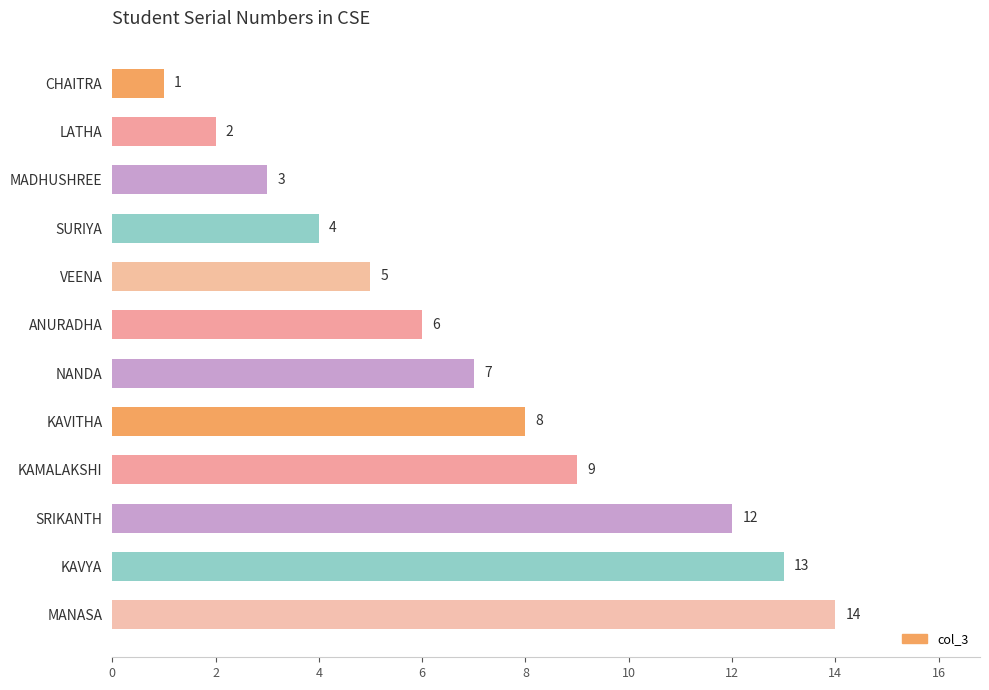

What is the change in value from ANURADHA to KAVITHA?

+2